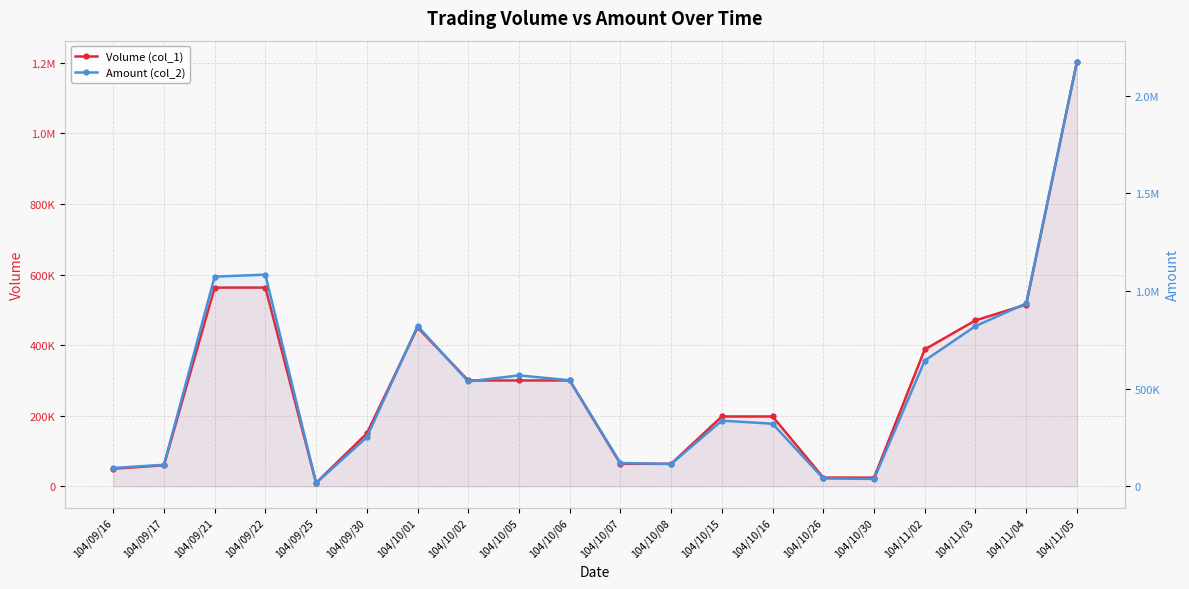

Read the Volume (col_1) value at 104/11/05.

1202000